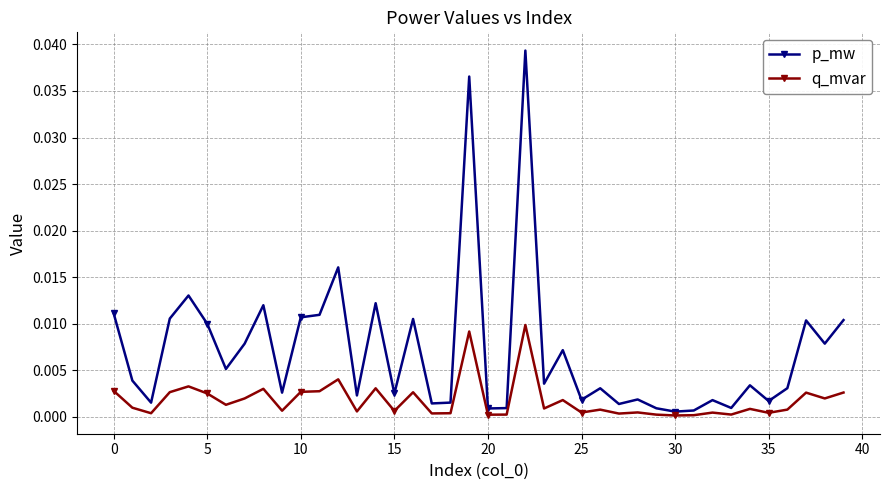

List the series in order of their overall mean, lowest first.

q_mvar, p_mw